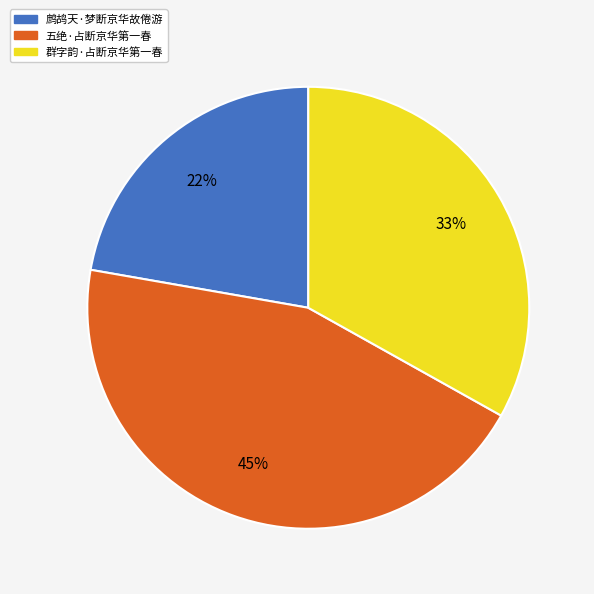

Combined, do 鹧鸪天·梦断京华故倦游 and 五绝·占断京华第一春 account for over 50%?

Yes